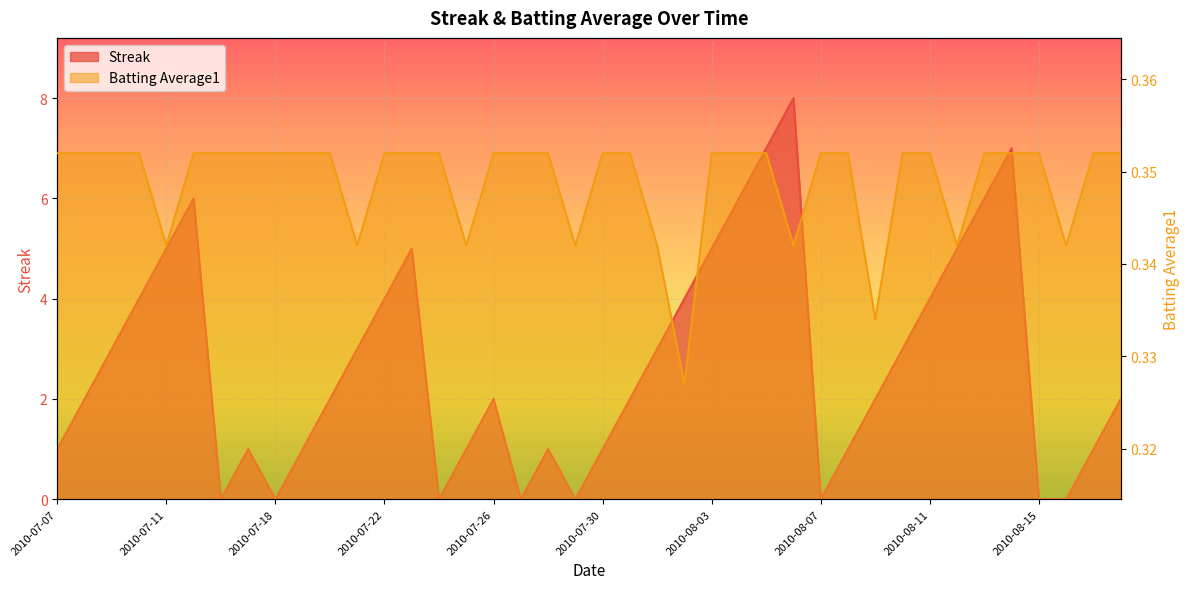

What is the label of the 40th point from the right?

2010-07-07